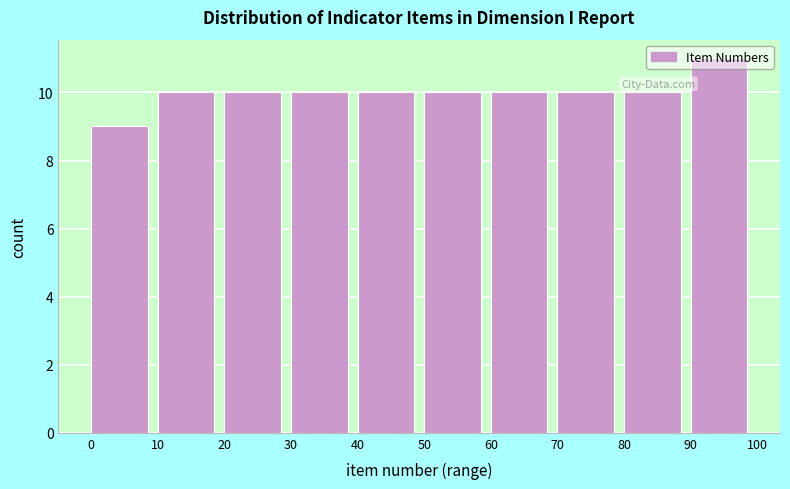

How tall is the bar that spans 30 to 40 on the x-axis? The values are not printed on the chart, so give them approximately, as read against the axis.

10